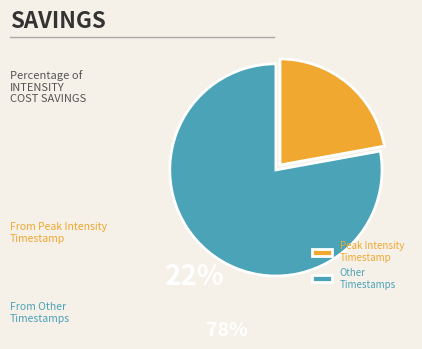

Which slice is the smallest?

Peak Intensity Timestamp